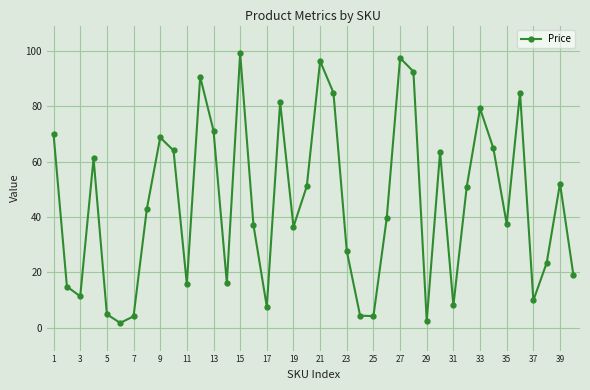

How many data points does each series have?

40